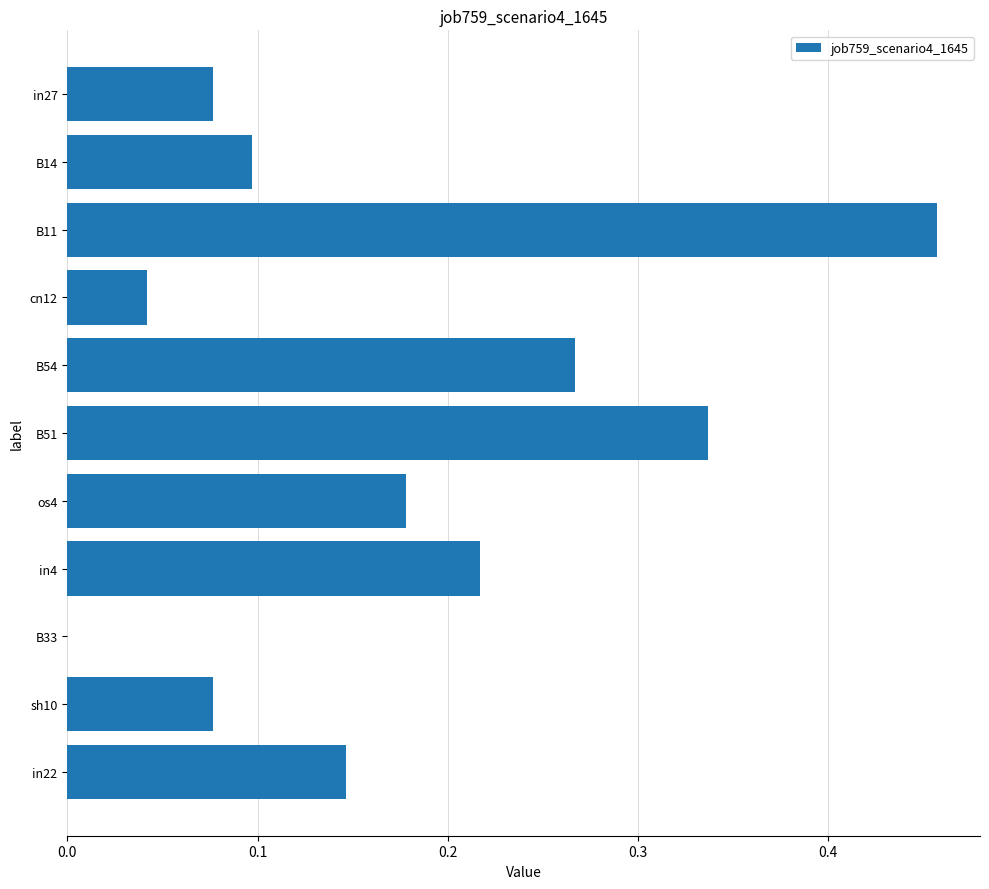

Which category has the highest value across all series?

B11